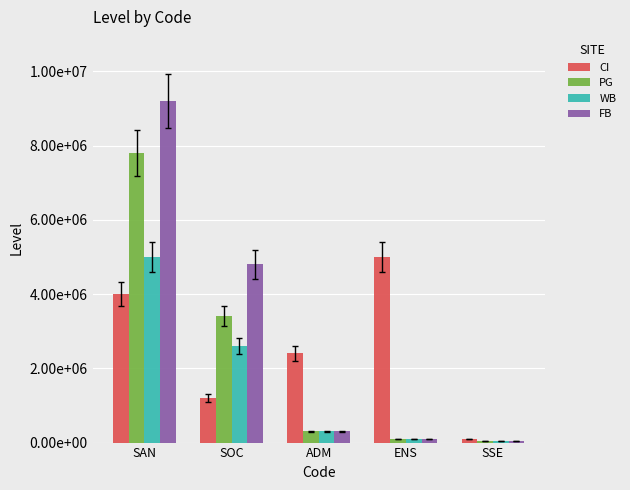

Are the bars horizontal?

No